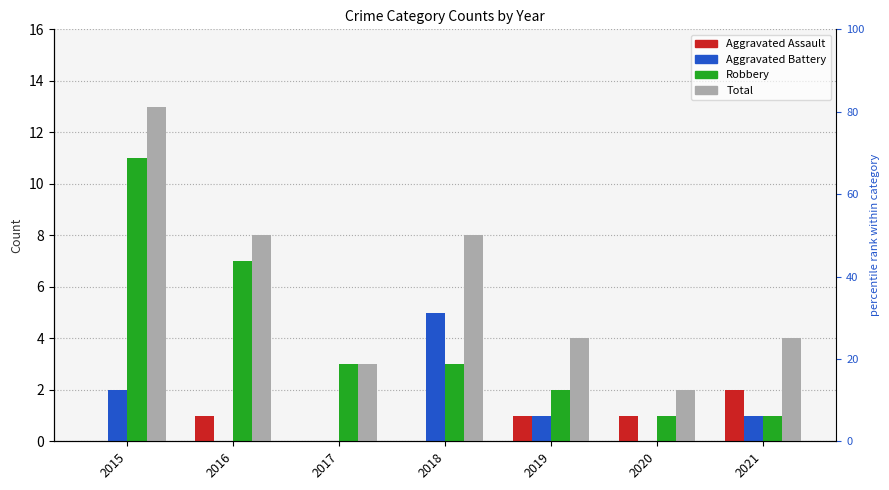

At which category is the sum across all series the highest?

2015